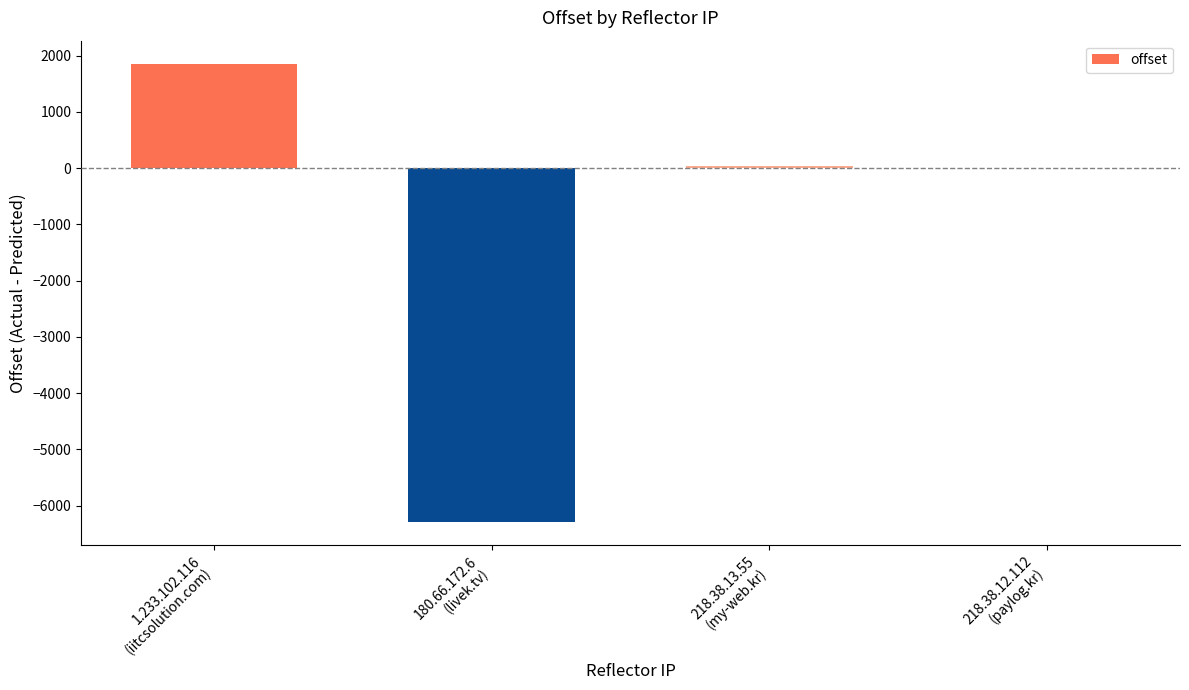

How many categories are shown in the chart?

4